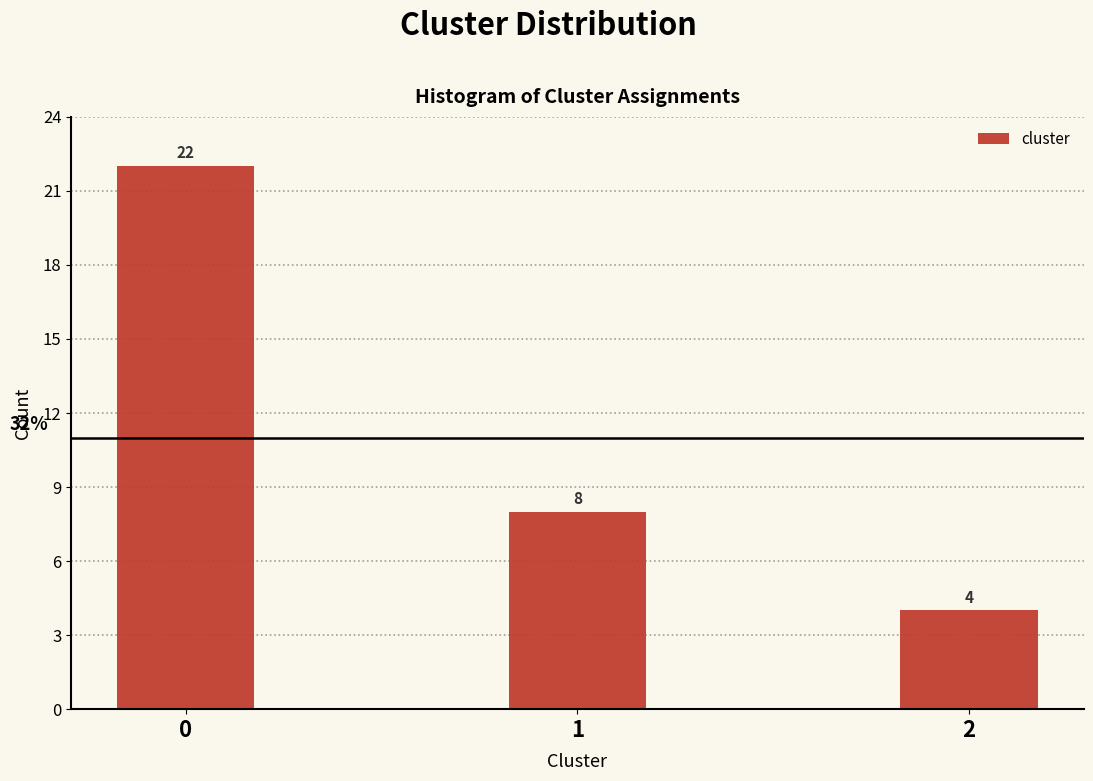

Reading right to left, extract all data points from this chart.

2=4	1=8	0=22